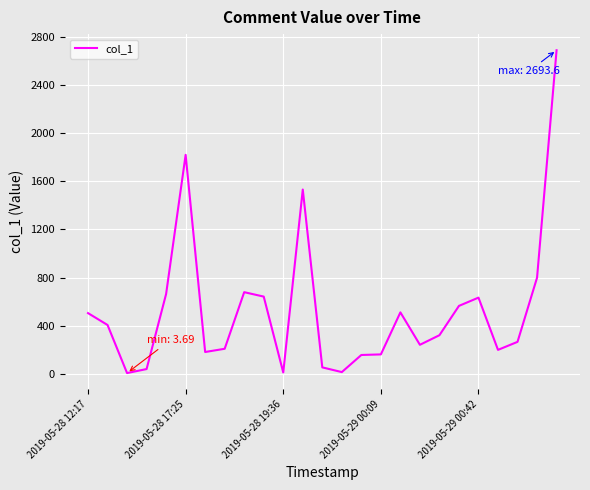

What is the maximum value shown in the chart?

2693.6